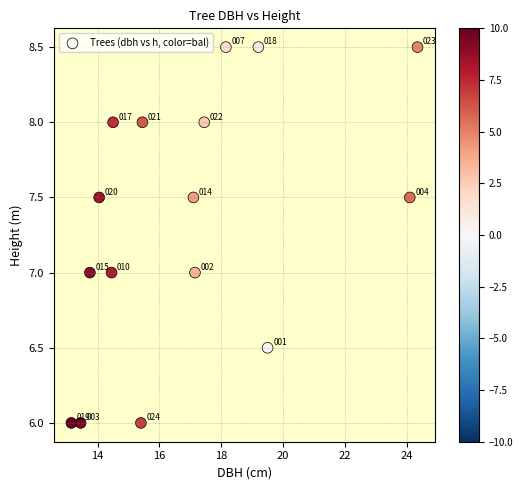

What is the range of Y values (max minus min)?

2.5